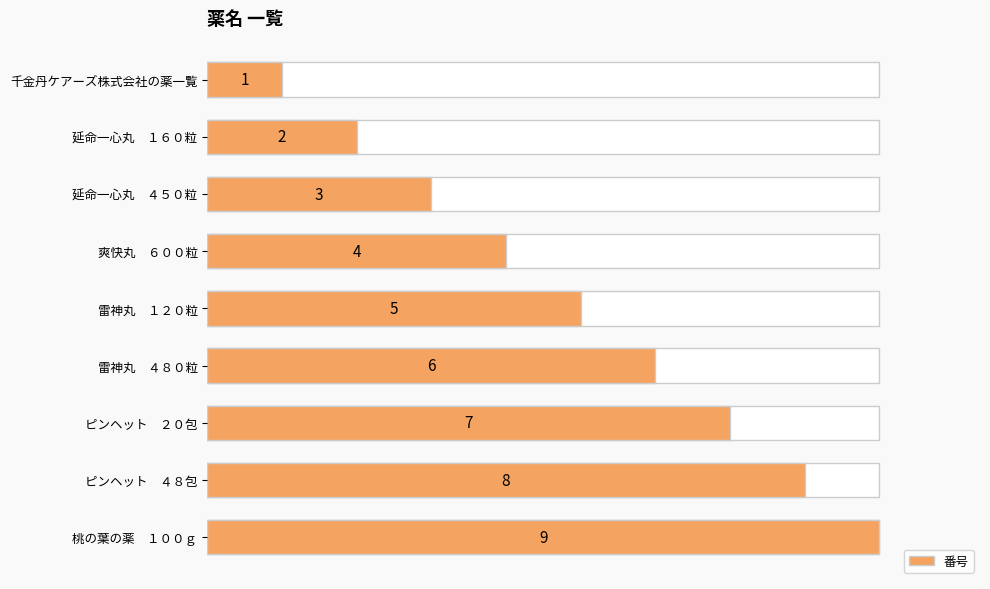

Are the bars grouped side by side (vs. stacked)?

No